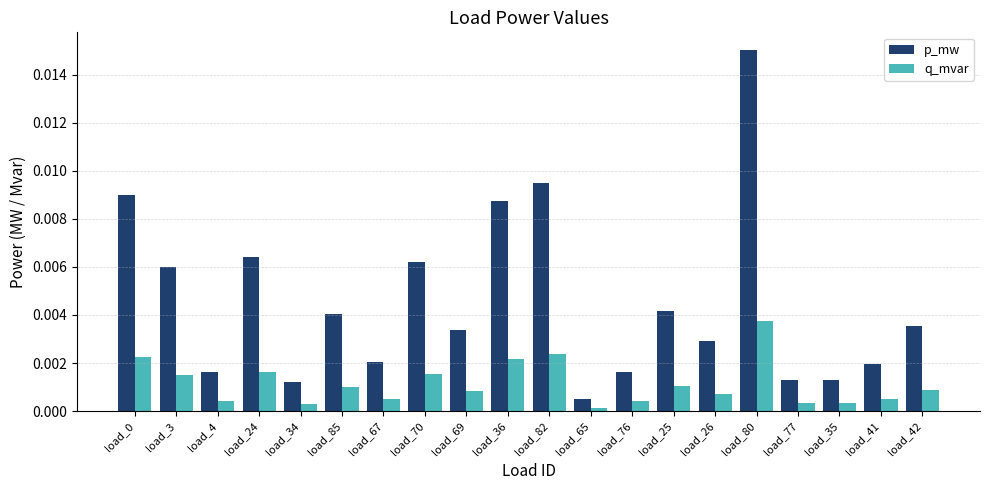

How many categories are shown in the chart?

20